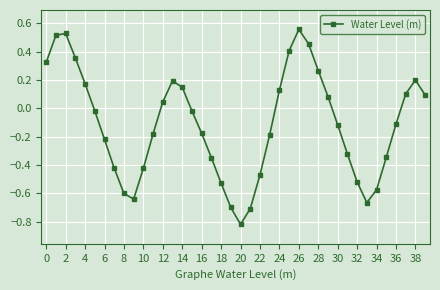

What is the difference between the second highest and second lowest values?

1.2